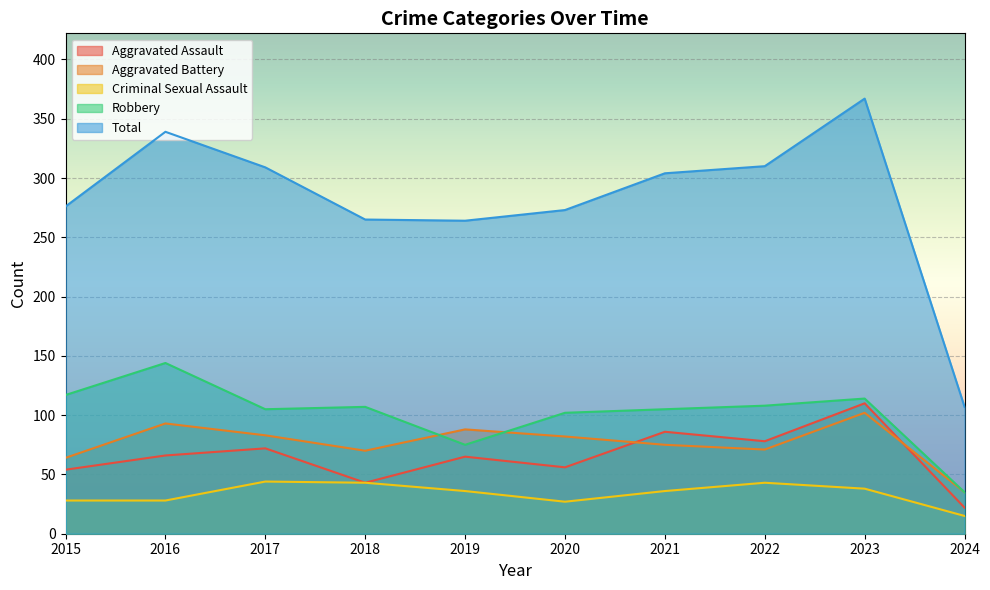

True or false: Criminal Sexual Assault and Total cross at least once.

False